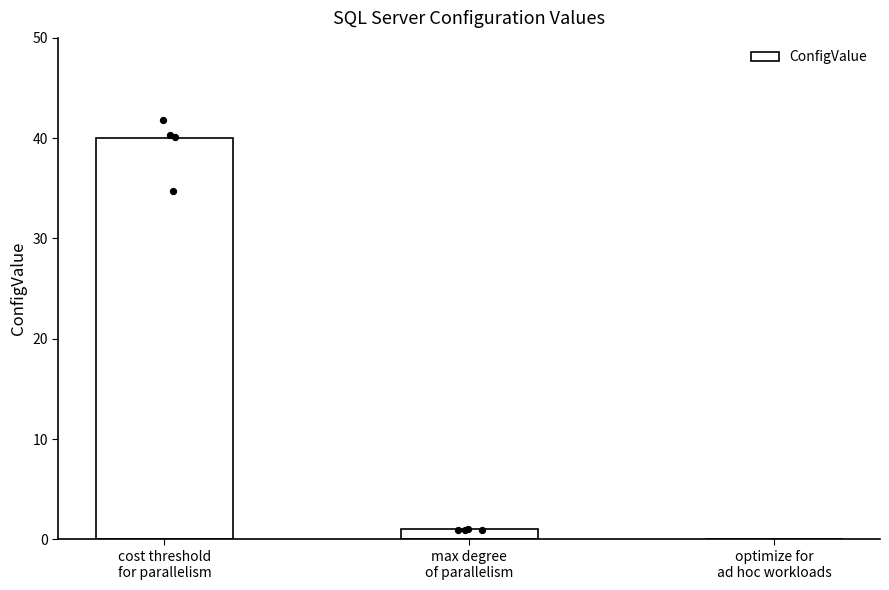

What is the change in value from cost threshold
for parallelism to optimize for
ad hoc workloads?

-40